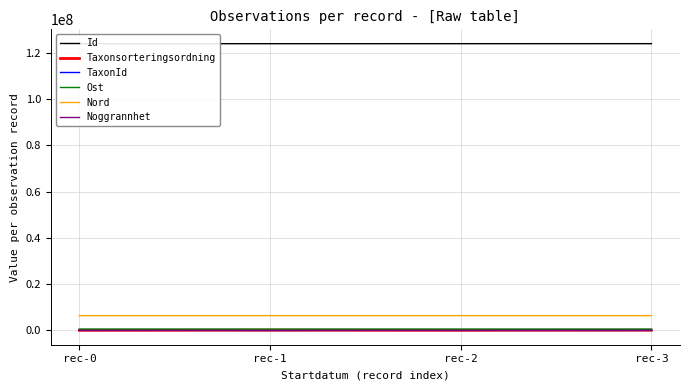

At how many categories does at least one series exceed 31749306?

4